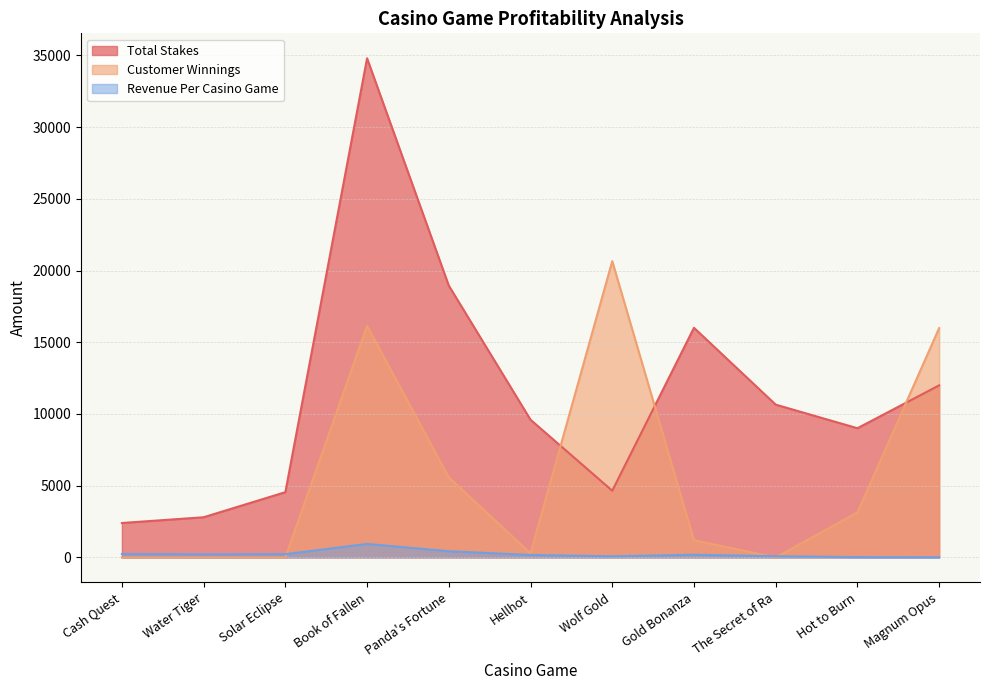

What is the sum of all Total Stakes values?

125416.6